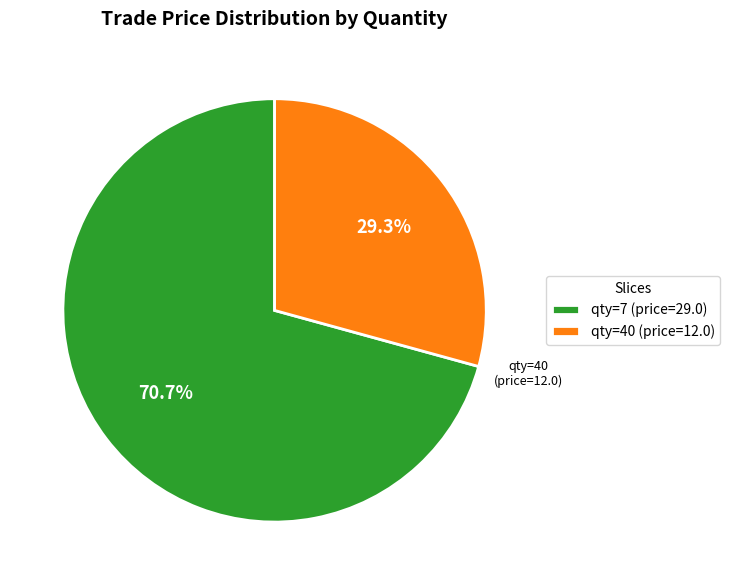

Rank the categories by value from highest to lowest.

qty=7 (price=29.0), qty=40 (price=12.0)